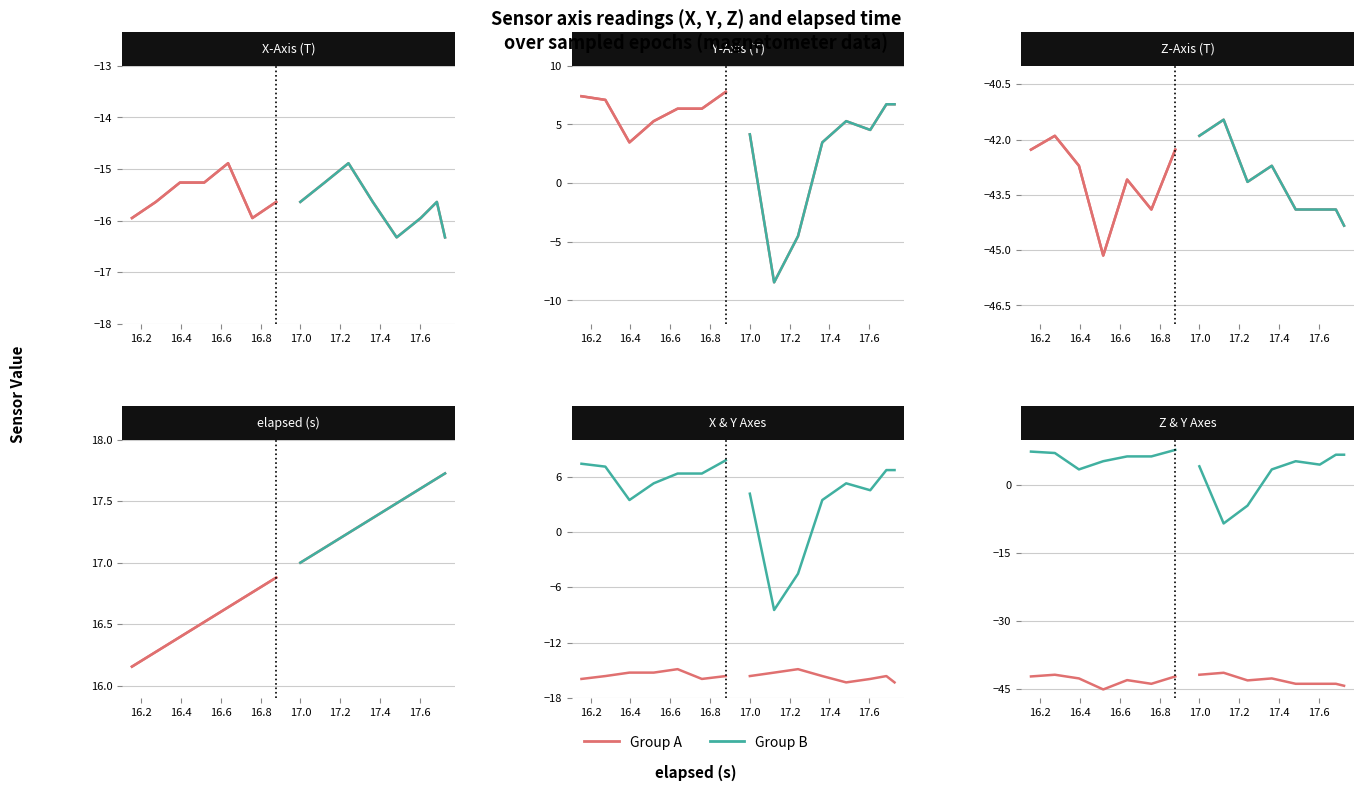

List the series in order of their peak value, highest first.

Group B, Group A